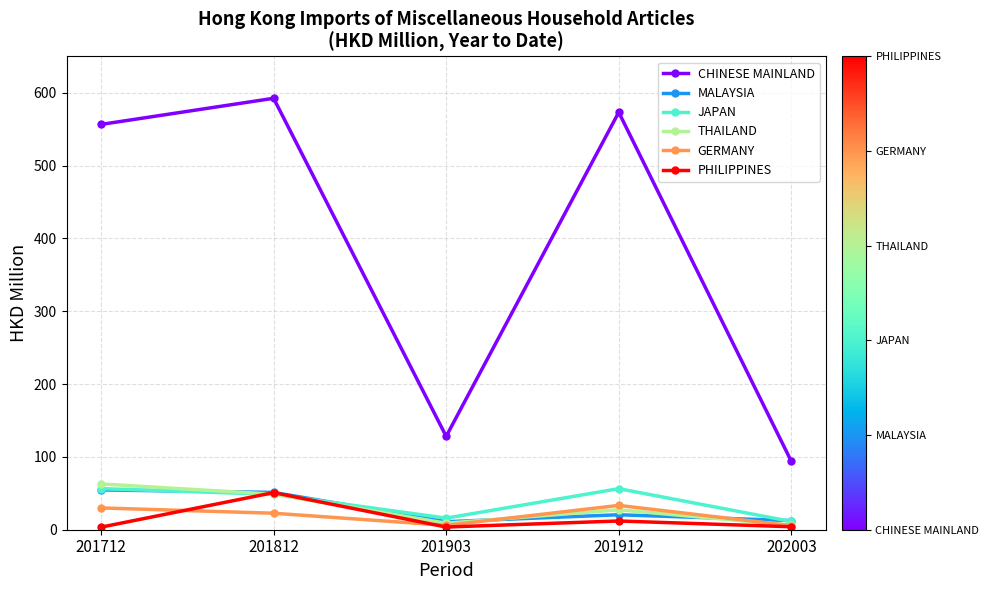

Which series changed the most between 201712 and 202003?

CHINESE MAINLAND